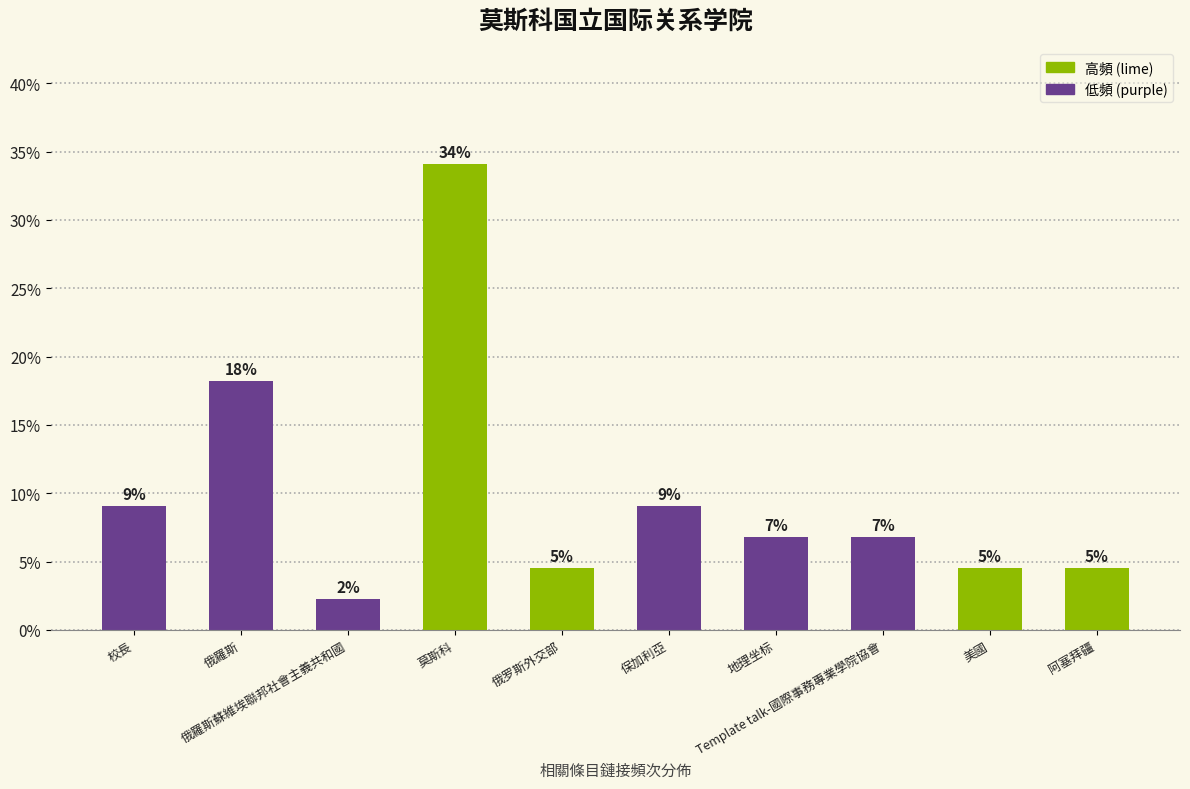

Are the bars horizontal?

No